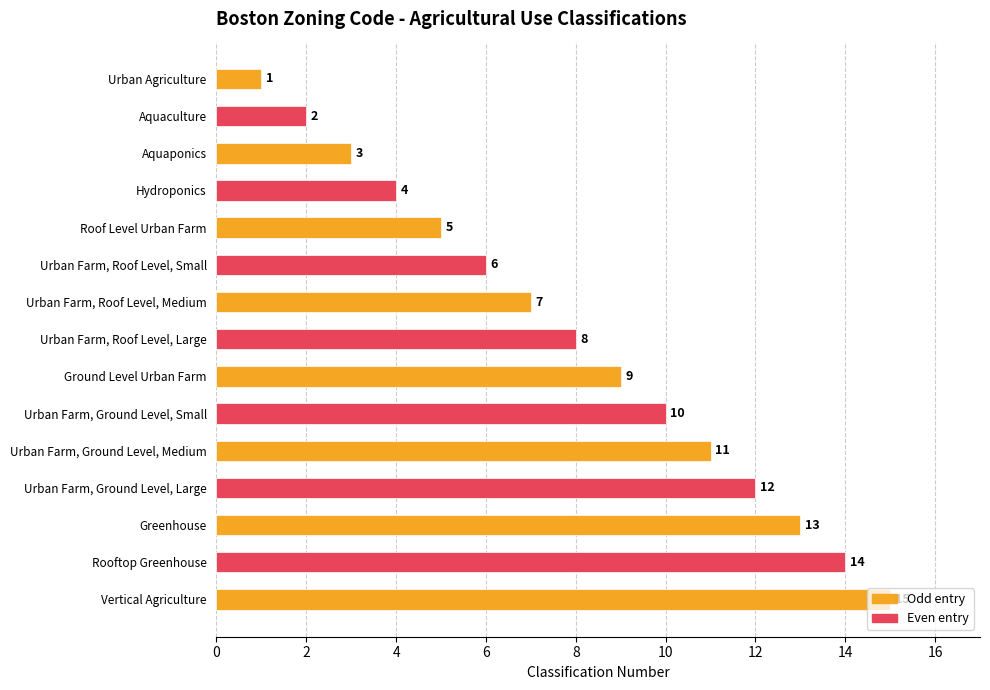

True or false: the data shows 13 at Ground Level Urban Farm.

False